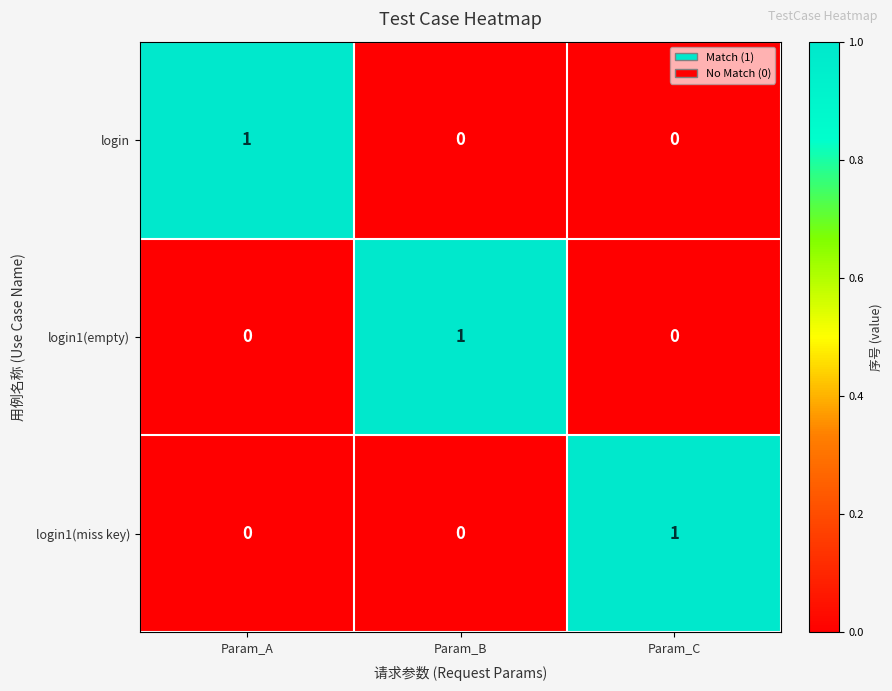

How many distinct data groups are displayed?

3